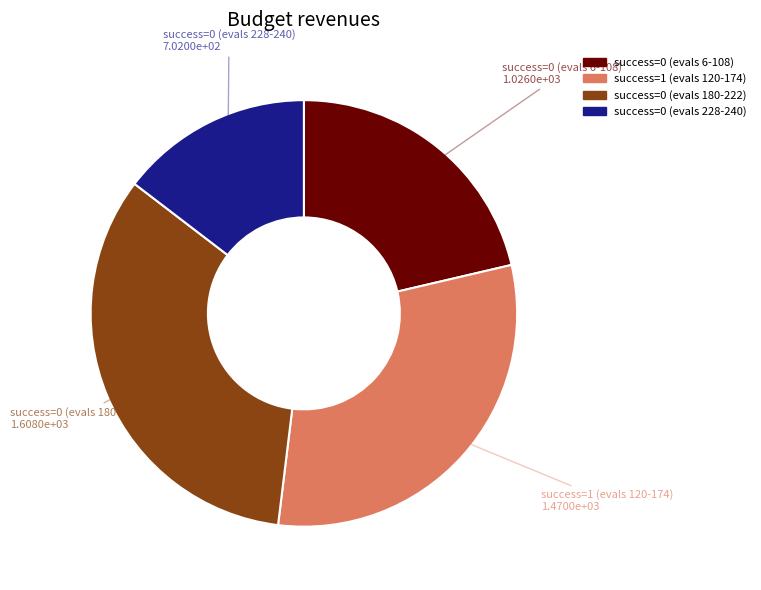

Does any single category account for the majority?

No